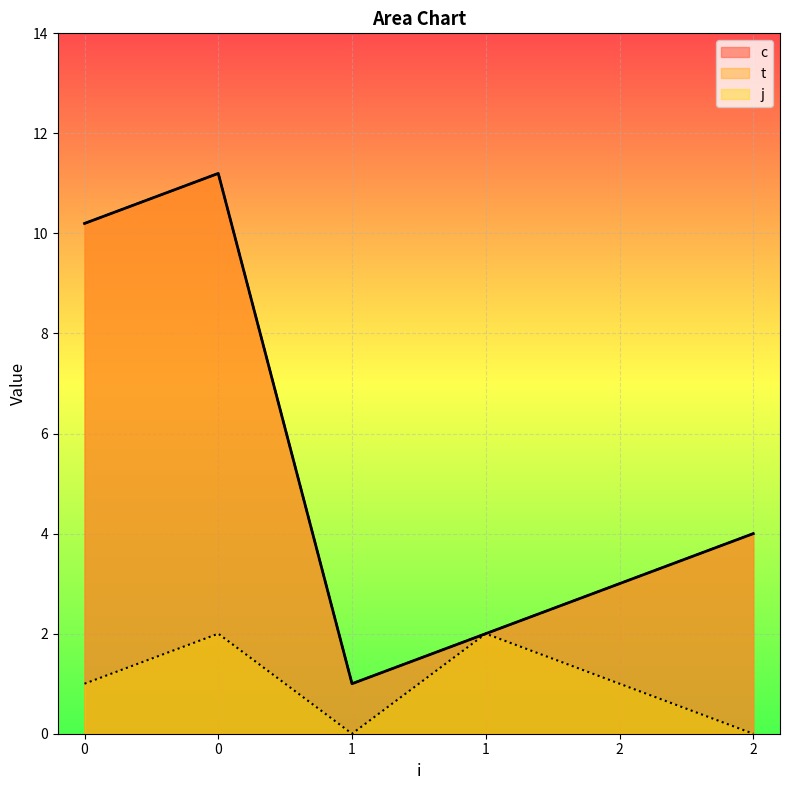

What is the total value across all series at 0?

21.4